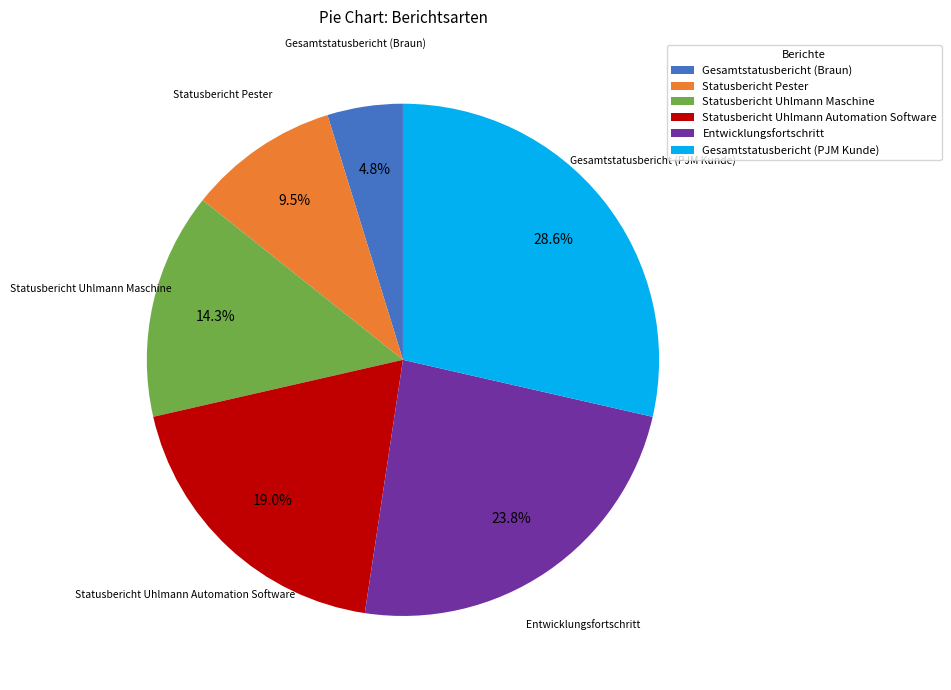

What is the total percentage of Gesamtstatusbericht (PJM Kunde) and Statusbericht Uhlmann Automation Software?

47.6%